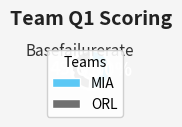

To the nearest percent, what portion does MIA represent?

51%